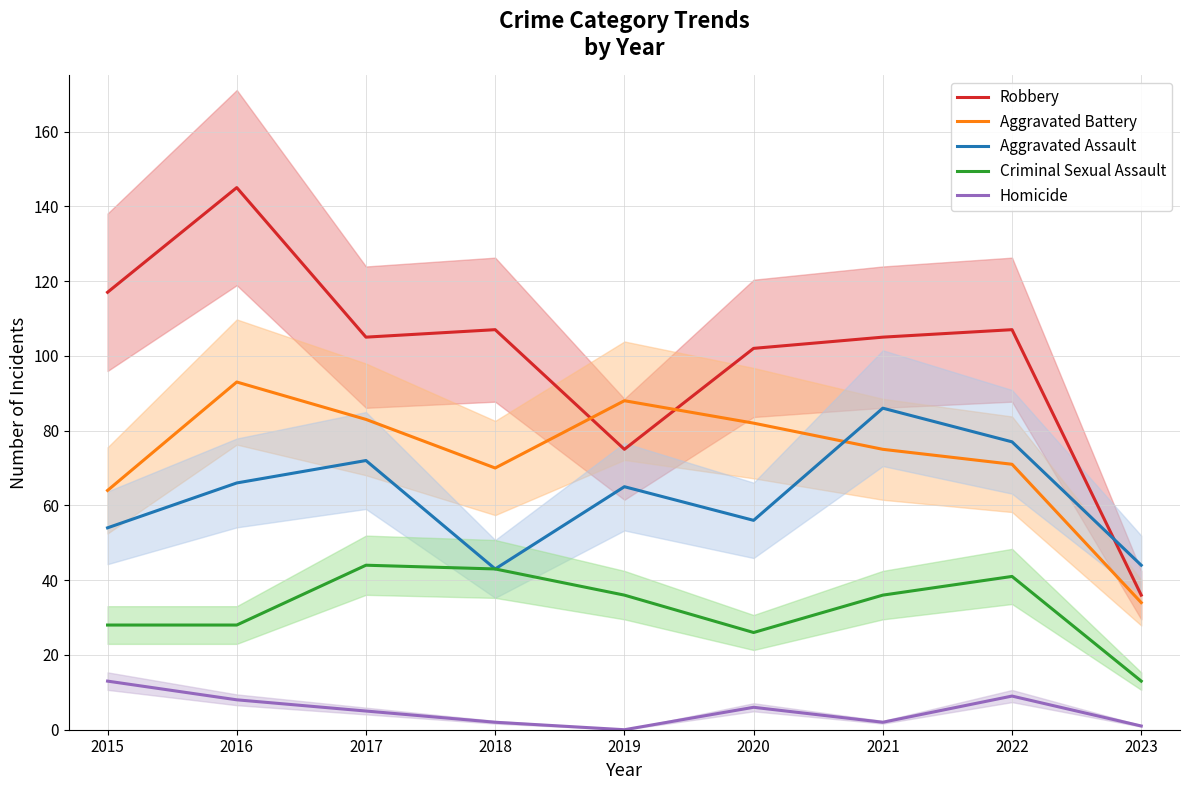

At which label does Homicide reach its minimum?

2019